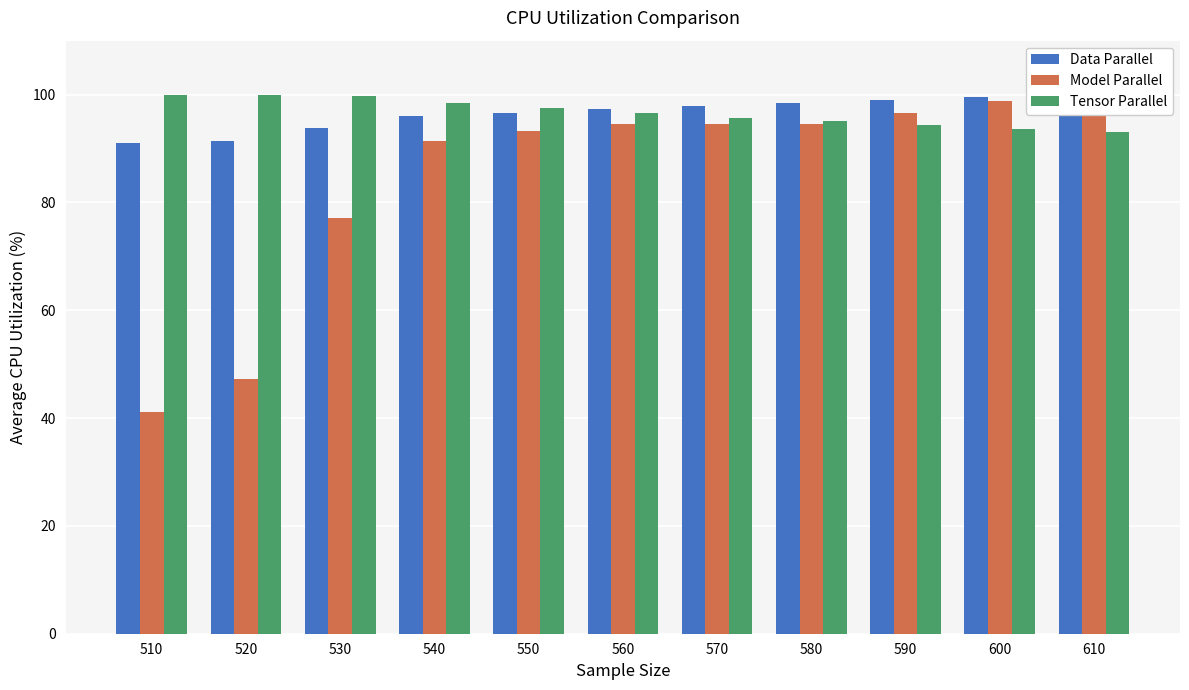

How many distinct data groups are displayed?

3